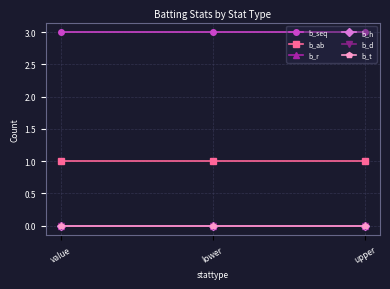

What position from the right is upper?

1